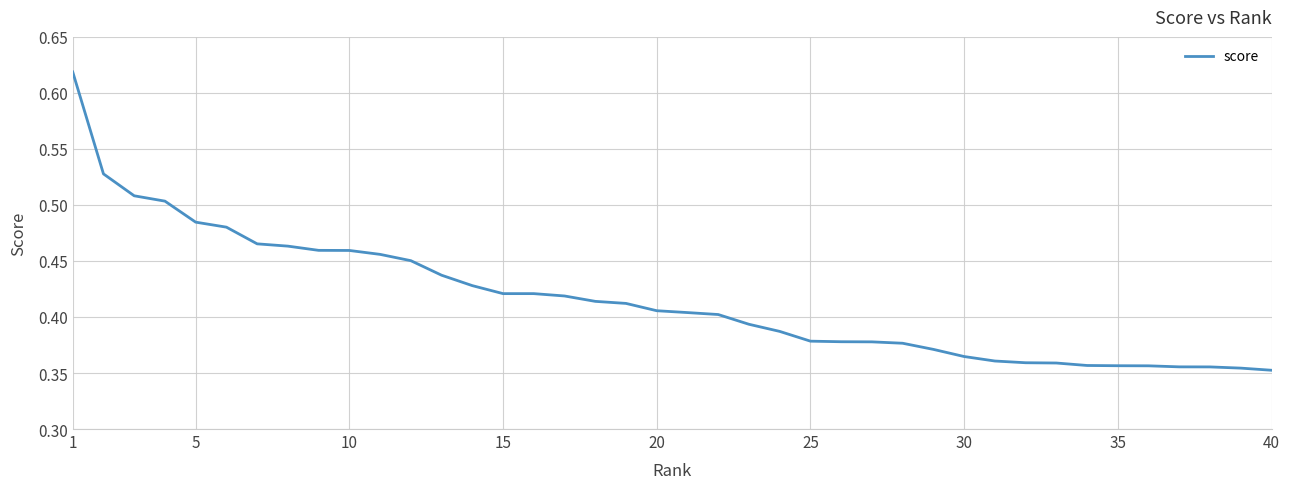

The chart shows a value of 0.2 at 25. True or false?

False